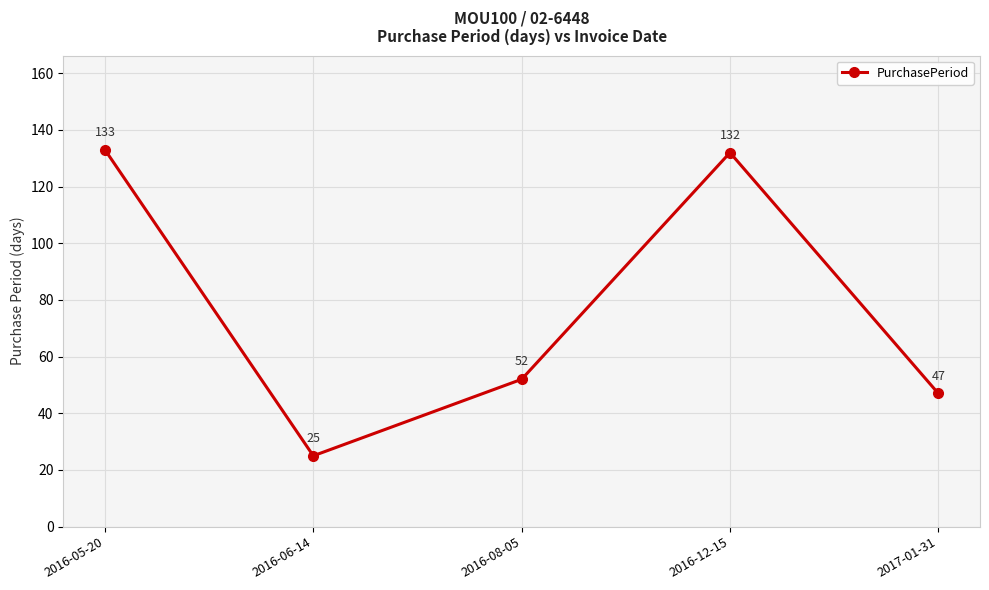

How many lines are shown in the chart?

1